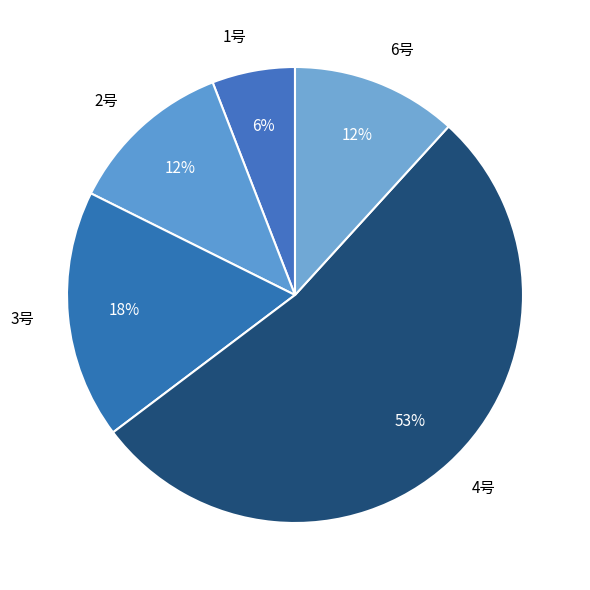

What is the majority slice?

4号